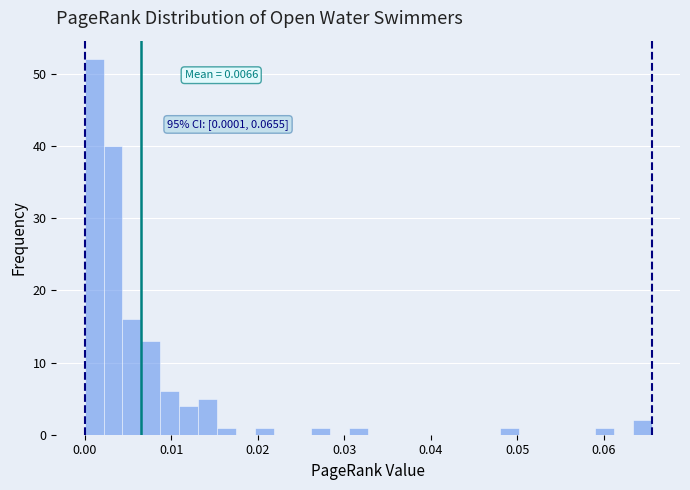

Read against the x-axis, roughly where is the centre of the tallest bar?

0.001